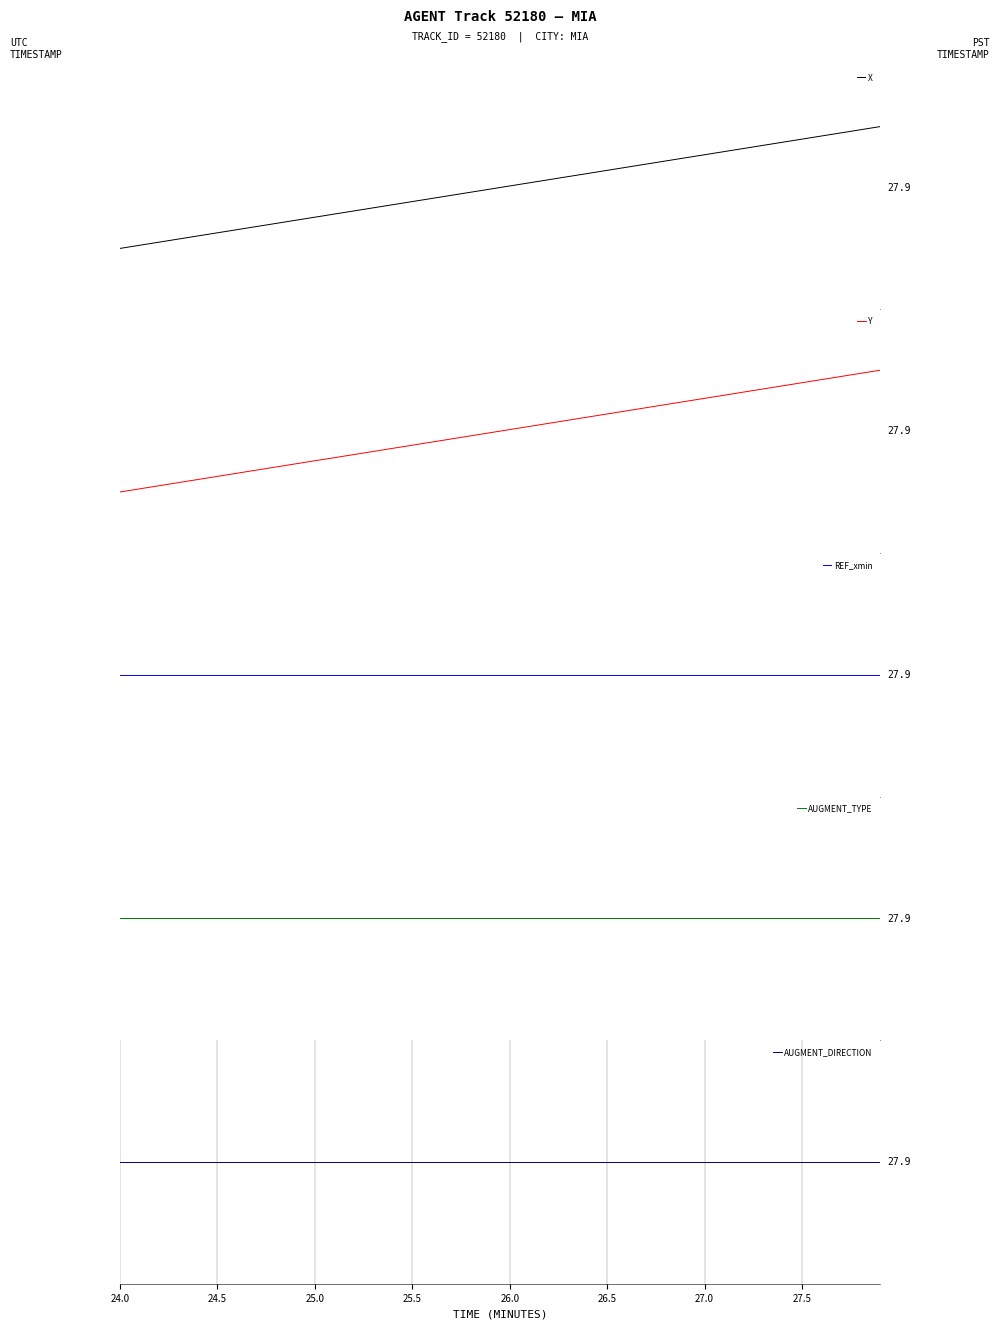

How many times do X and AUGMENT_DIRECTION cross each other?

1